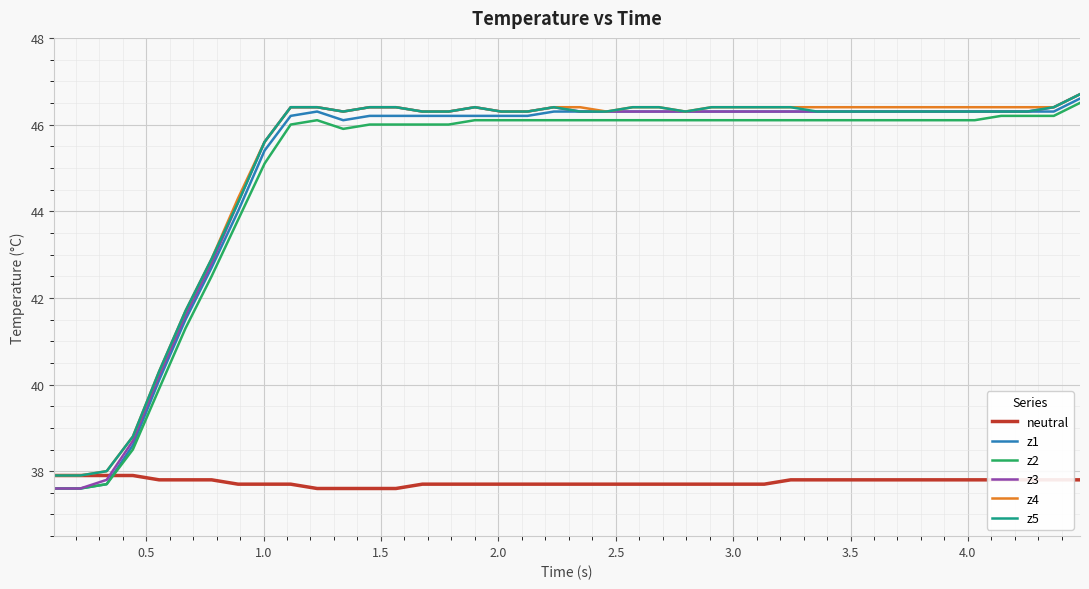

What is the greatest value displayed?

46.7